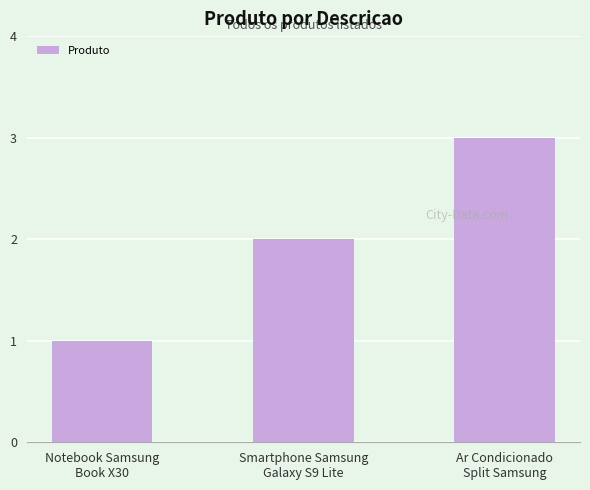

What is the approximate value at Ar Condicionado
Split Samsung?

3